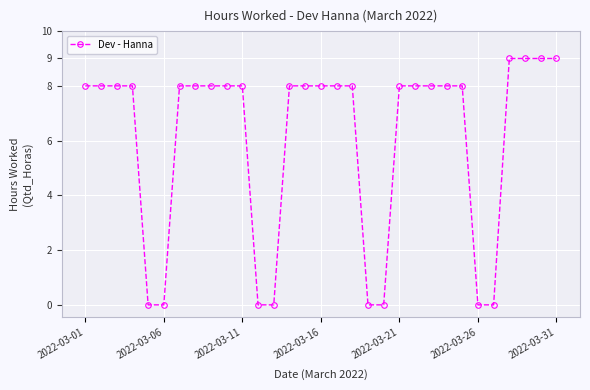

What is the average value?

6